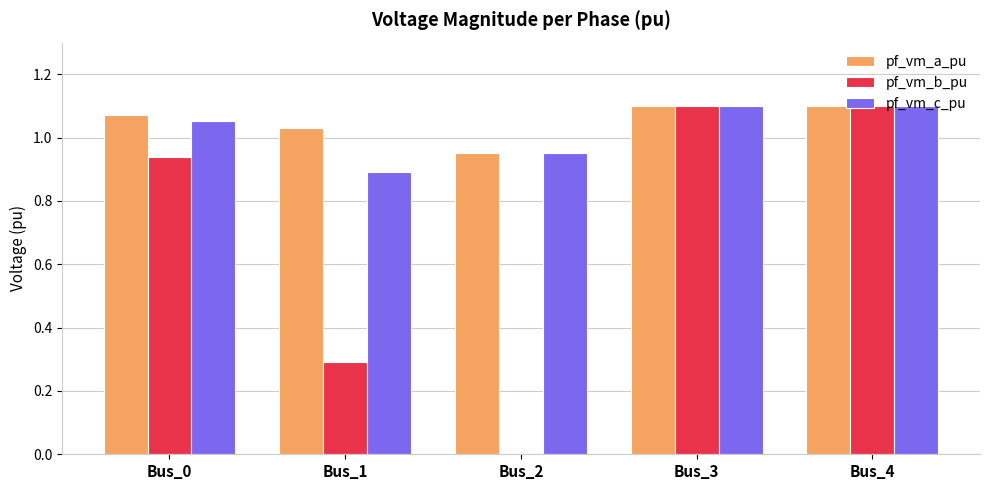

What is the sum of all pf_vm_c_pu values?

5.1